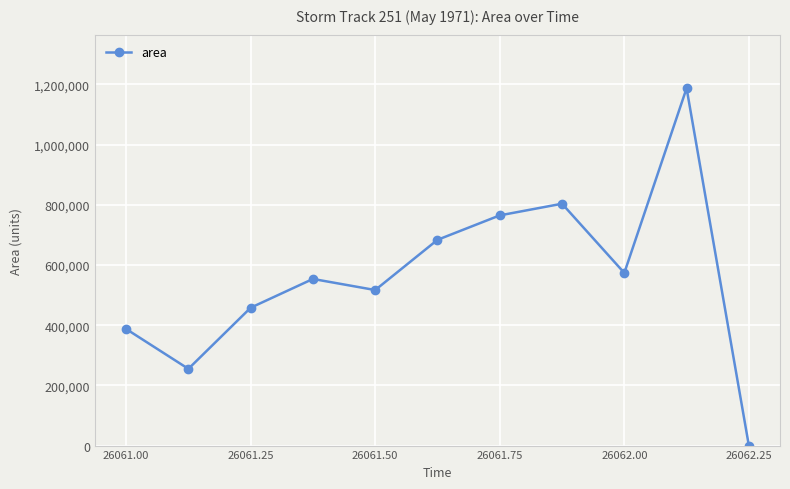

How many points are lower than both their immediate neighbors (excluding endpoints)?

3